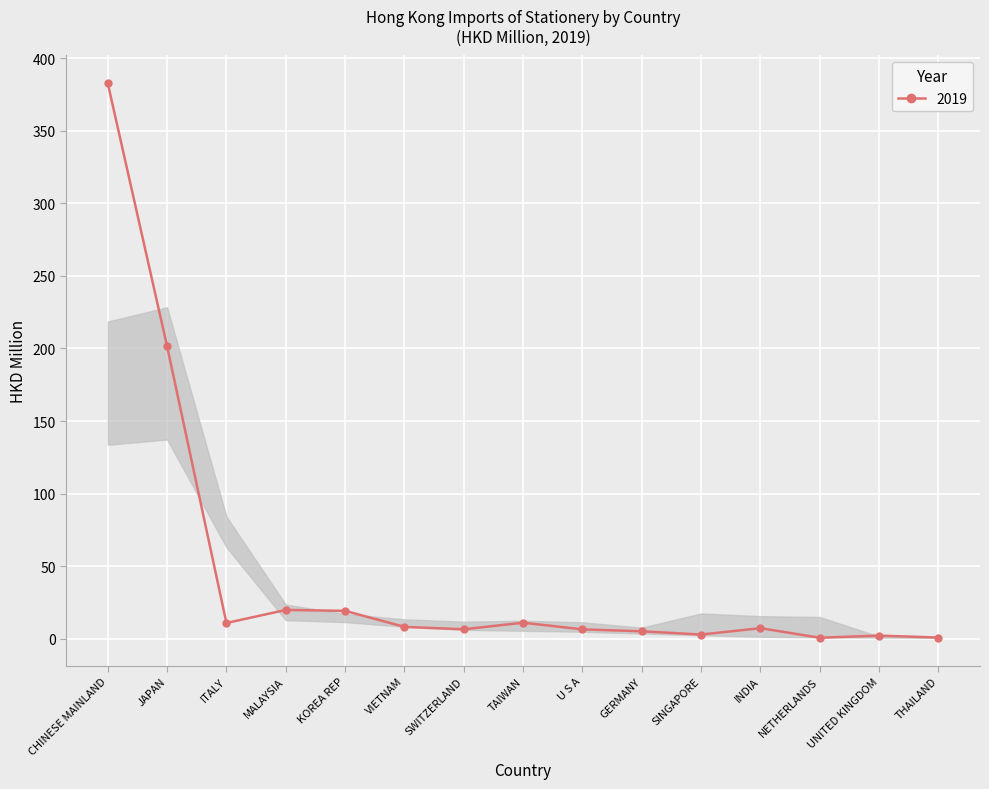

True or false: the data shows 19.2 at KOREA REP.

True